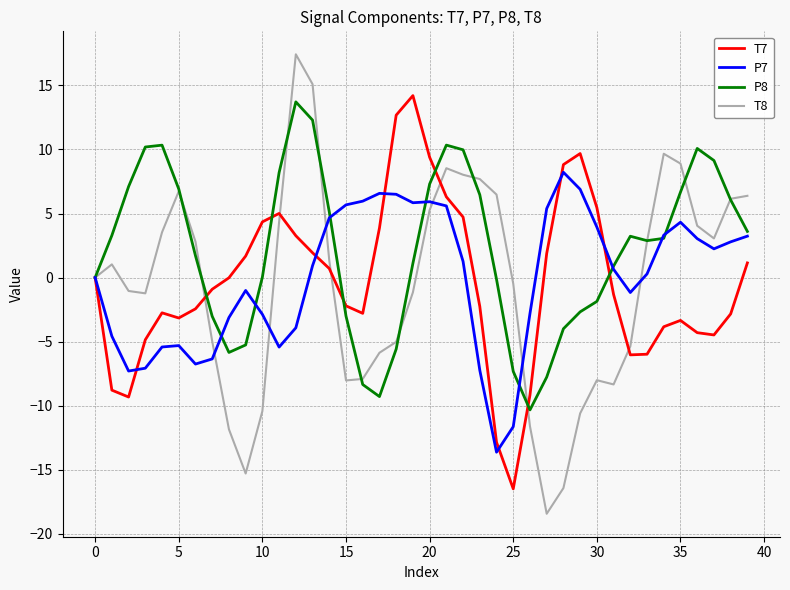

What is the difference between the second highest and minimum values in the P8 series?

22.6